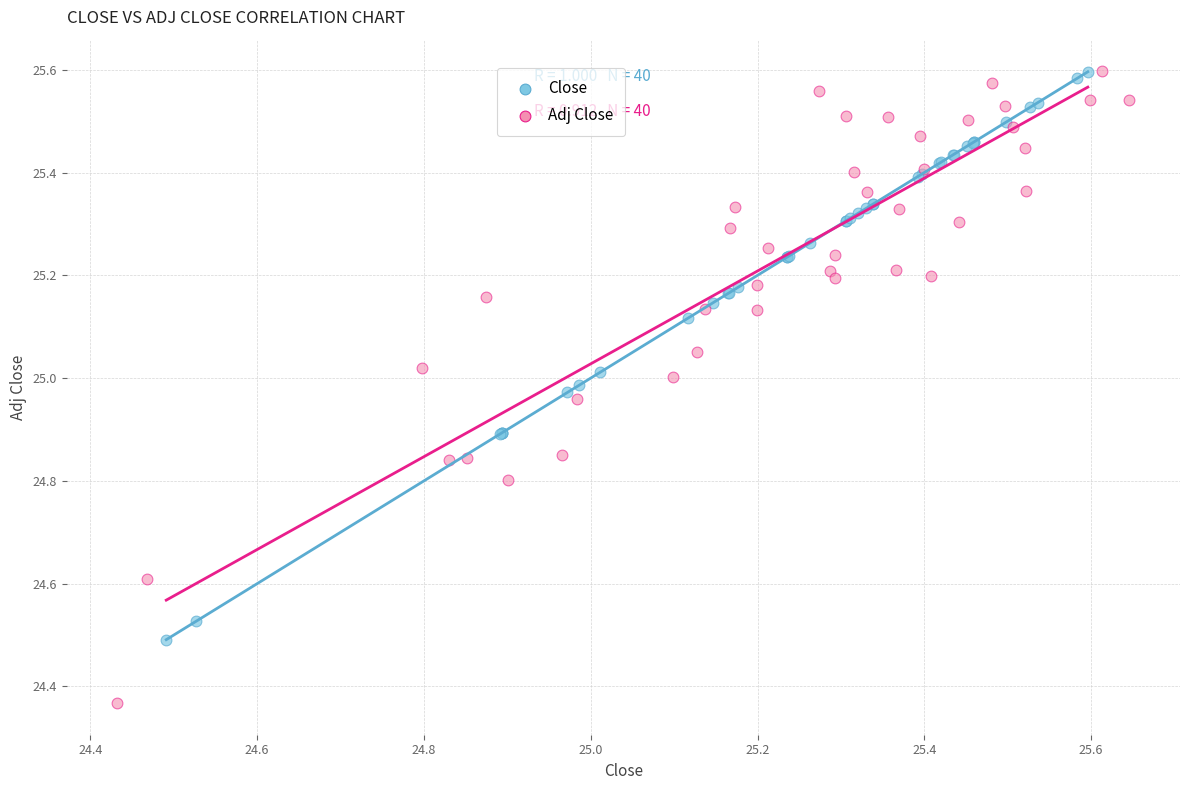

Which series has the largest Y range (max minus min)?

Adj Close